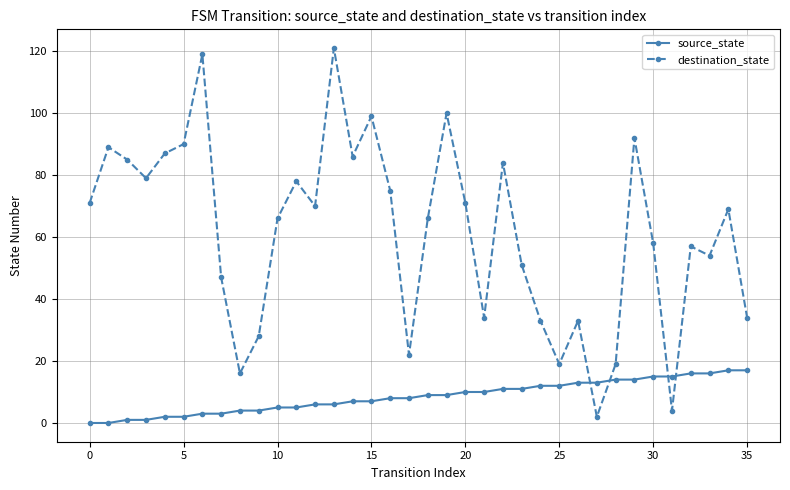

What is the average value of the destination_state series?

61